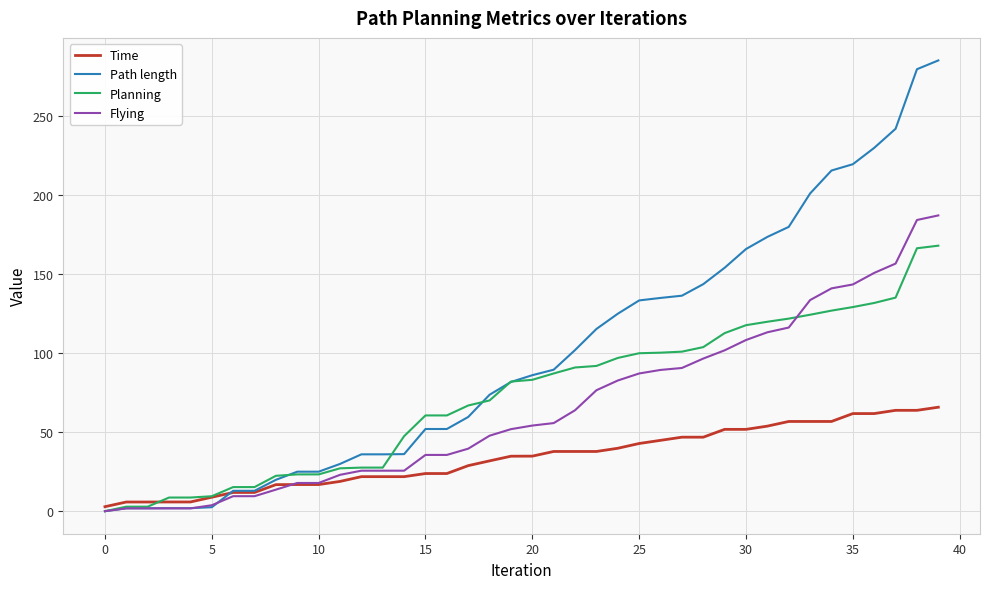

Which series has the widest spread of values?

Path length